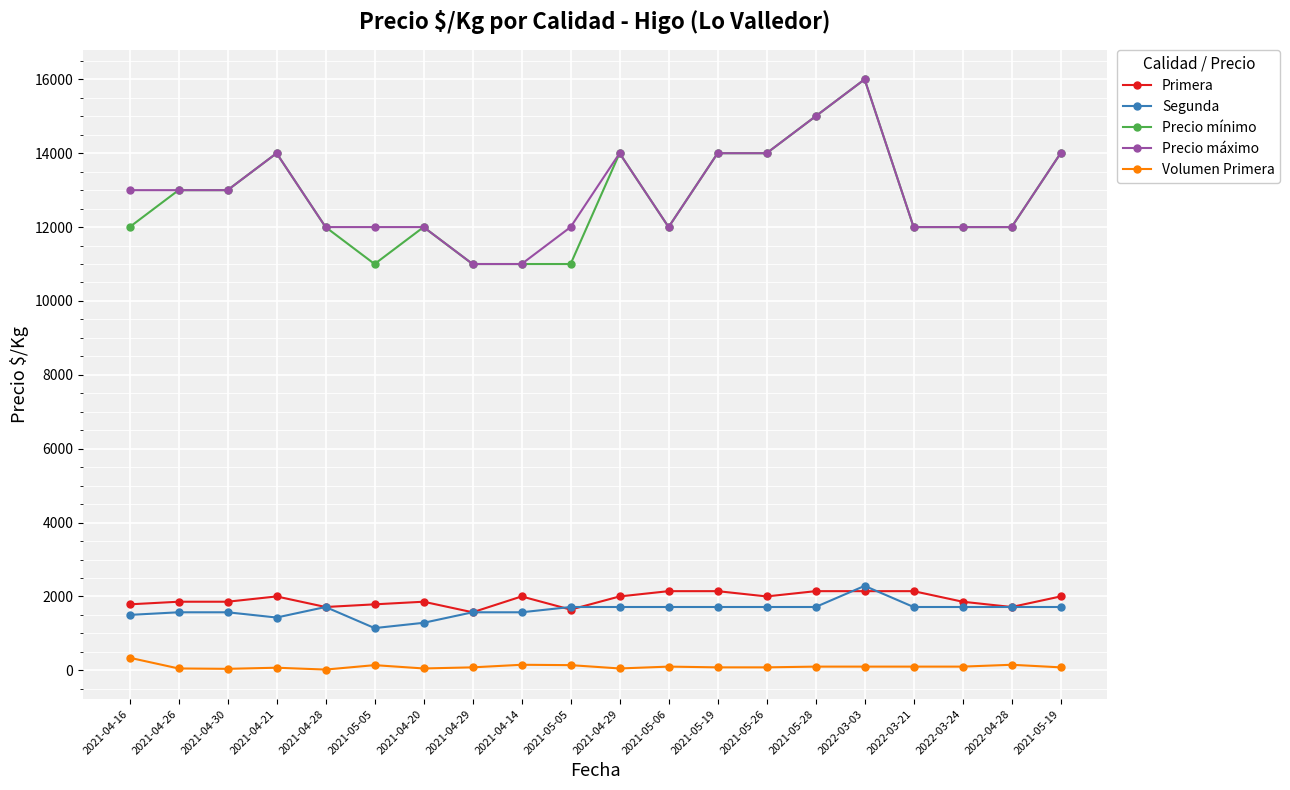

How many interior local peaks does the Primera series have?

3